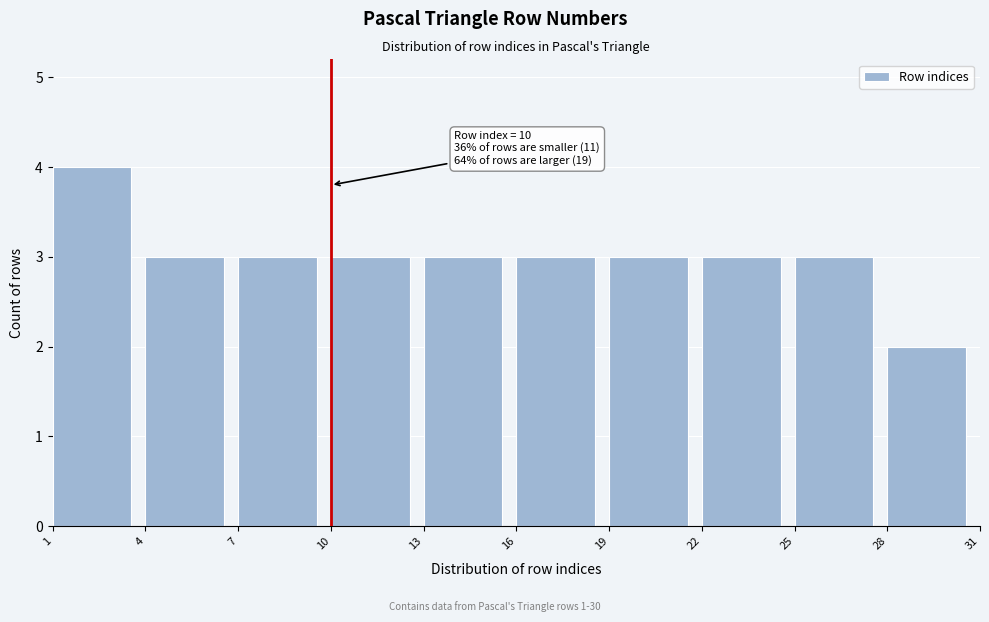

Over which range of the x-axis is the bar tallest?

1 to 4